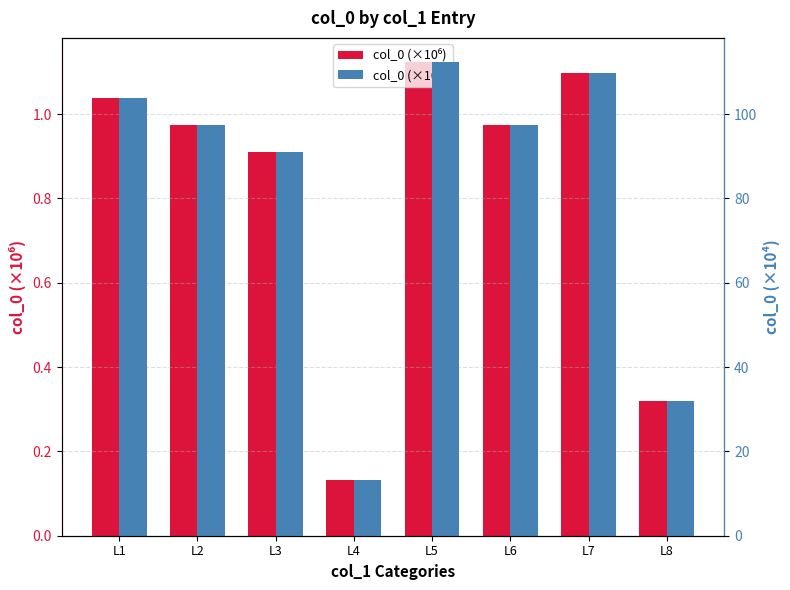

What is the difference between the col_0 (×10⁶) values at L4 and L3?

0.8